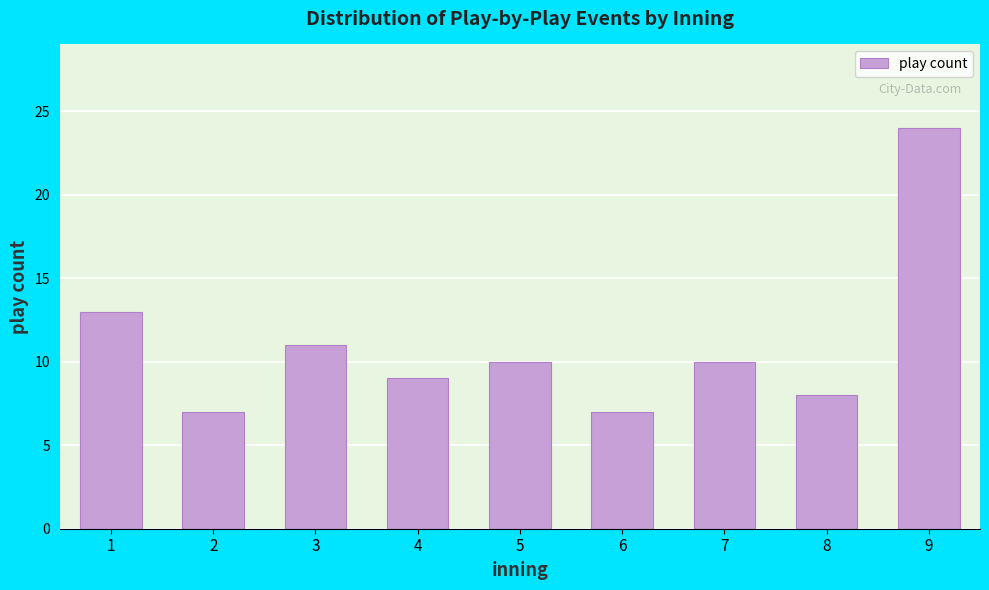

Reading right to left, list all the values displayed in this chart.

9=24	8=8	7=10	6=7	5=10	4=9	3=11	2=7	1=13